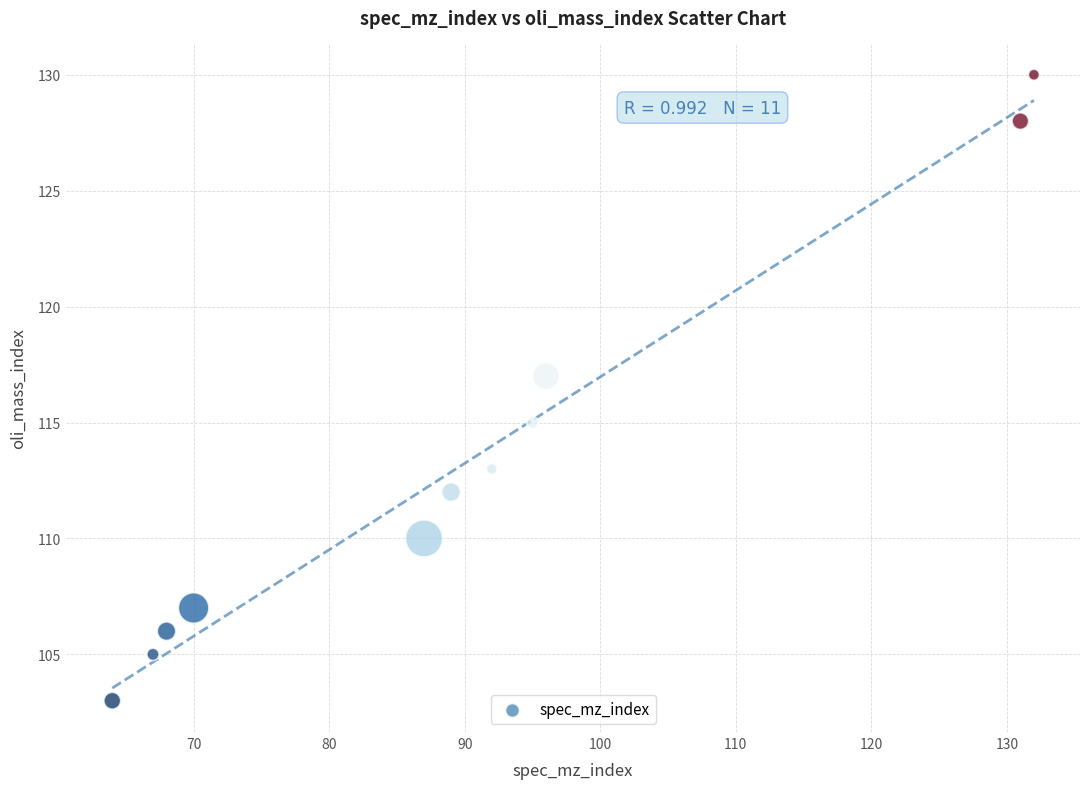

What is the range of Y values (max minus min)?

27